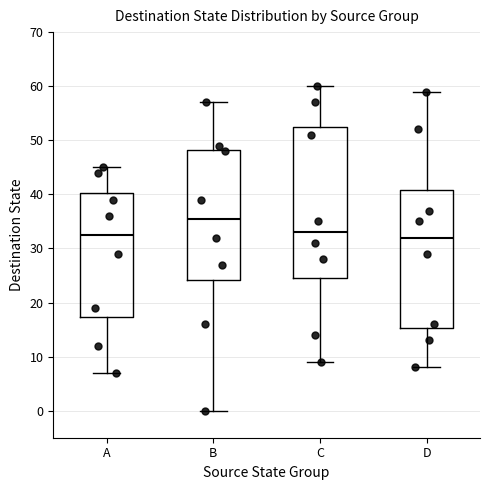

Which box is the tallest, from its lower edge to its upper edge?

C